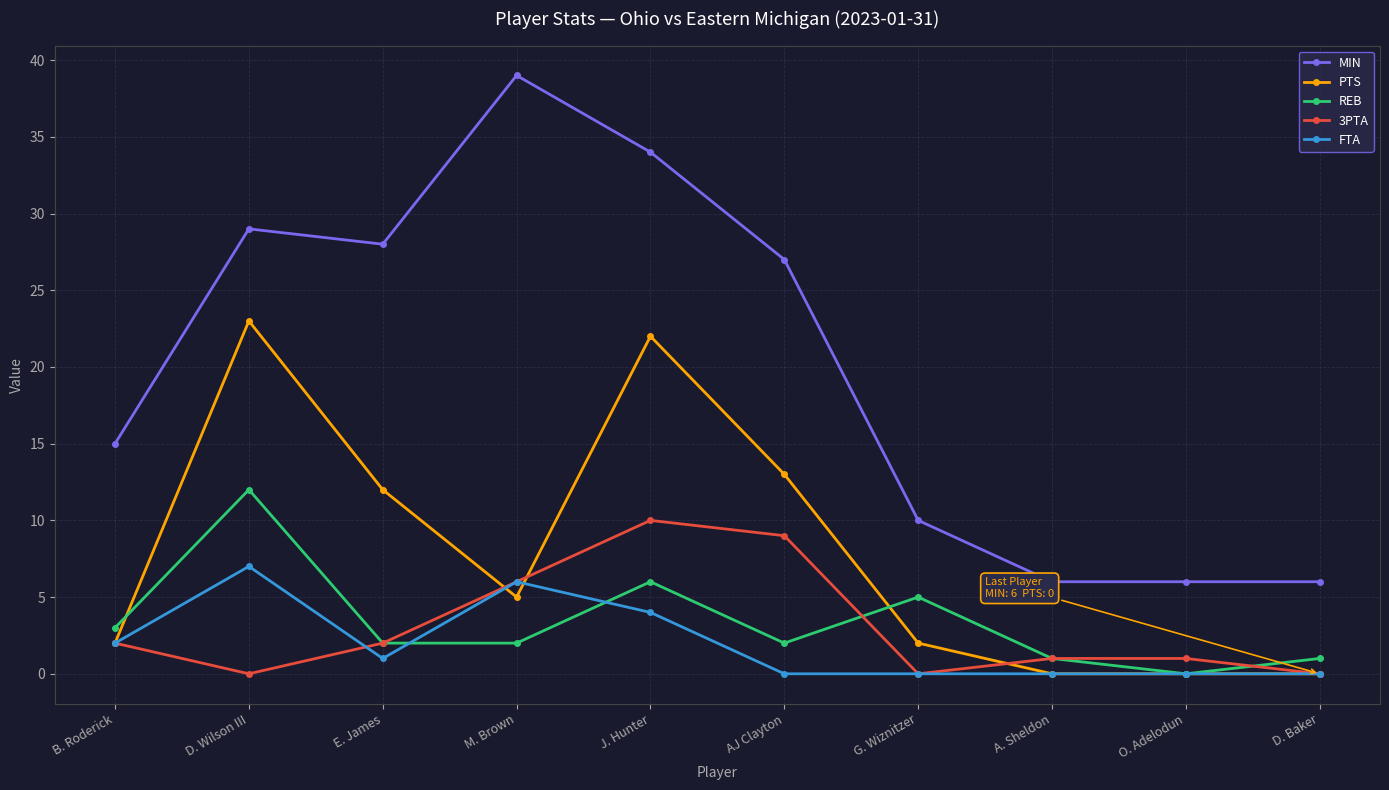

Is it true that PTS equals 34 at D. Wilson III?

False